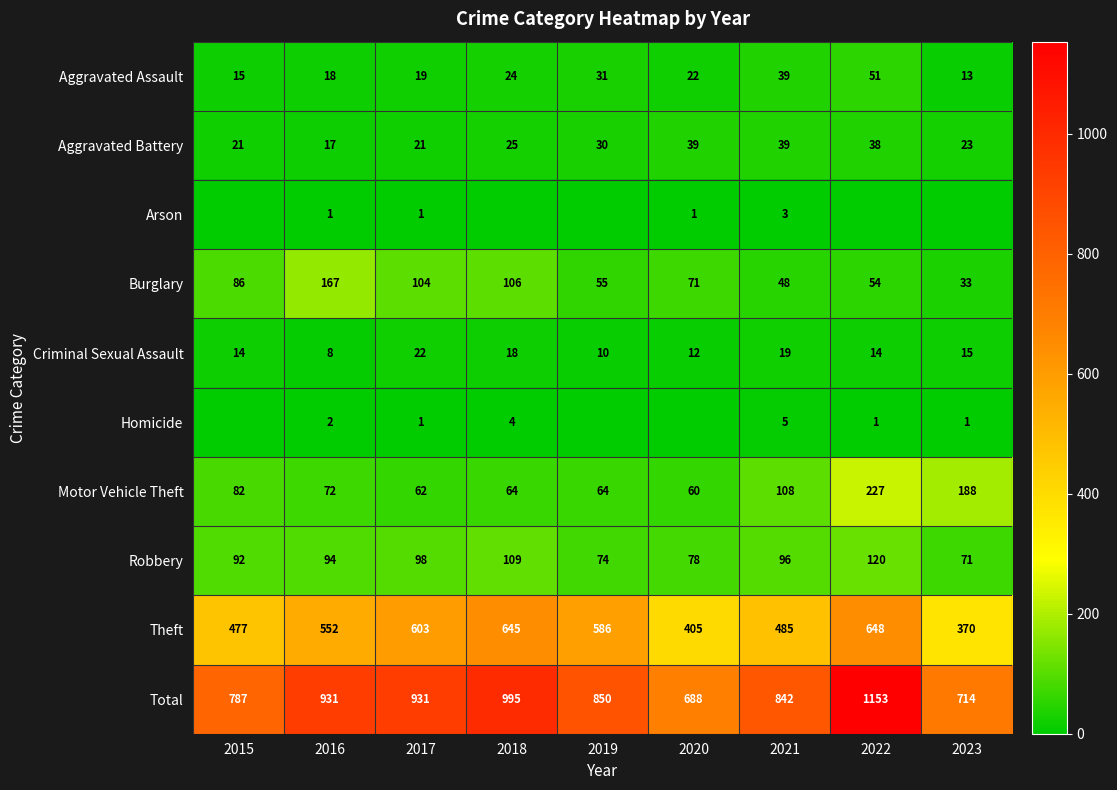

What is the spread (max minus min) of values at 2017?

930